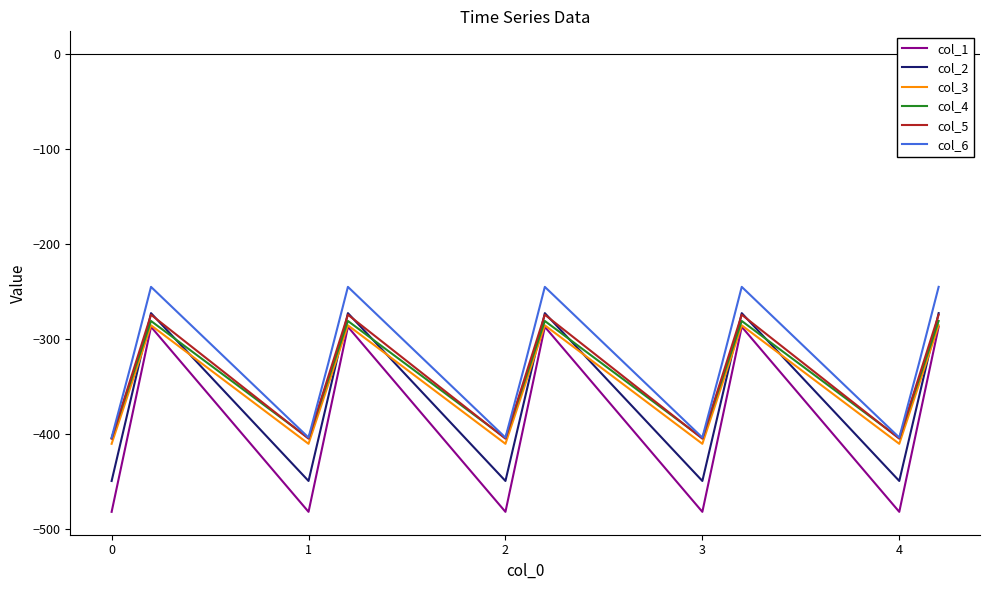

Reading left to right, what are all the values shown in this chart?

col_1: -482.0	-384.6	-287.1	-482.0	-384.6	-287.1	-482.0	-384.6	-287.1	-482.0	-384.6	-287.1	-482.0	-384.6	-287.1
col_2: -449.5	-361.1	-272.7	-449.5	-361.1	-272.7	-449.5	-361.1	-272.7	-449.5	-361.1	-272.7	-449.5	-361.1	-272.7
col_3: -410.3	-347.9	-285.5	-410.3	-347.9	-285.5	-410.3	-347.9	-285.5	-410.3	-347.9	-285.5	-410.3	-347.9	-285.5
col_4: -404.4	-342.7	-281.0	-404.4	-342.7	-281.0	-404.4	-342.7	-281.0	-404.4	-342.7	-281.0	-404.4	-342.7	-281.0
col_5: -404.9	-339.6	-274.4	-404.9	-339.6	-274.4	-404.9	-339.6	-274.4	-404.9	-339.6	-274.4	-404.9	-339.6	-274.4
col_6: -403.8	-325.7	-245.0	-403.8	-325.7	-245.0	-403.8	-325.7	-245.0	-403.8	-325.7	-245.0	-403.8	-325.7	-245.0